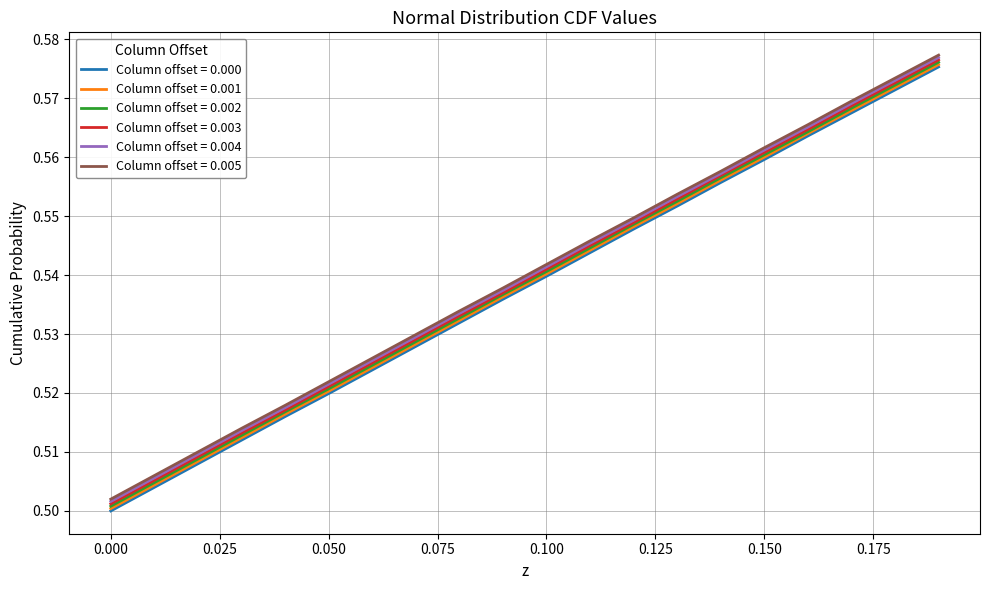

True or false: Column offset = 0.000 and Column offset = 0.003 intersect in this chart.

False